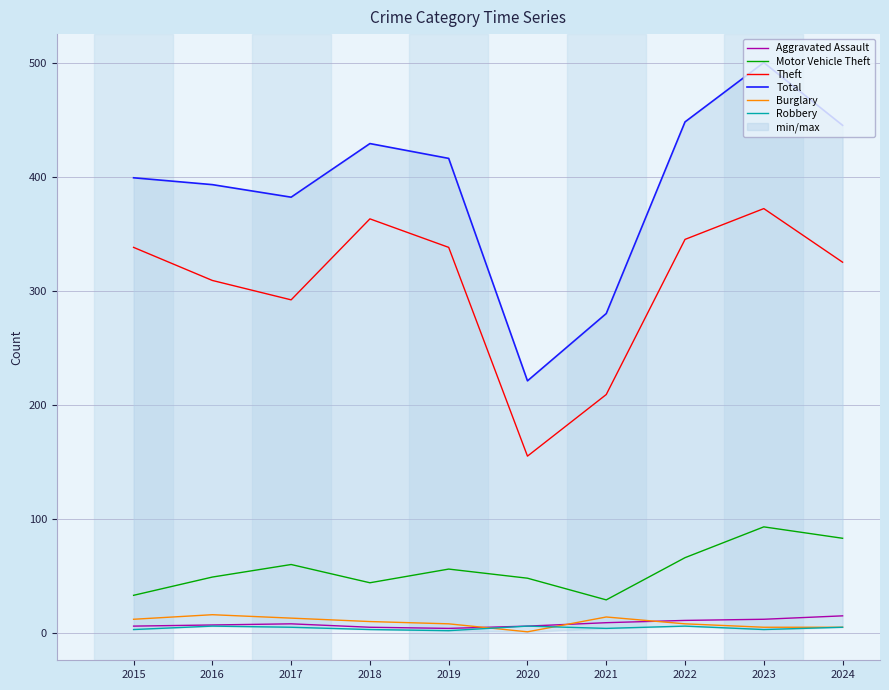

What is the sum of the Aggravated Assault values at 2016 and 2024?

22